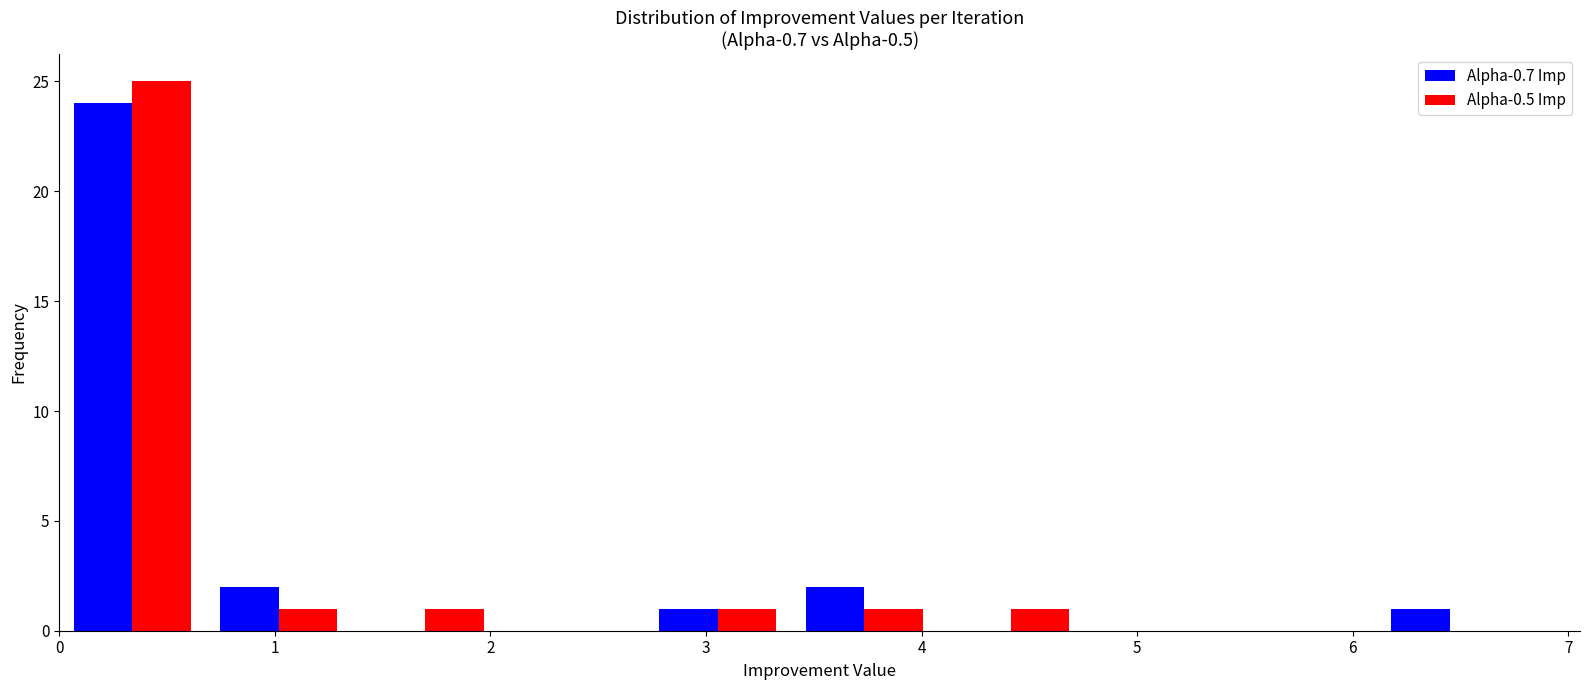

Reading left to right, list every range on the x-axis with the height of the bar of each series over it. Neither the bar edges nor the heights are printed on the chart, so give them approximately, as read against the axes.

0.0 to 0.7: Alpha-0.7 Imp=24	Alpha-0.5 Imp=25
0.7 to 1.4: Alpha-0.7 Imp=2	Alpha-0.5 Imp=1
1.4 to 2.0: Alpha-0.7 Imp=0	Alpha-0.5 Imp=1
2.0 to 2.7: Alpha-0.7 Imp=0	Alpha-0.5 Imp=0
2.7 to 3.4: Alpha-0.7 Imp=1	Alpha-0.5 Imp=1
3.4 to 4.1: Alpha-0.7 Imp=2	Alpha-0.5 Imp=1
4.1 to 4.8: Alpha-0.7 Imp=0	Alpha-0.5 Imp=1
4.8 to 5.4: Alpha-0.7 Imp=0	Alpha-0.5 Imp=0
5.4 to 6.1: Alpha-0.7 Imp=0	Alpha-0.5 Imp=0
6.1 to 6.8: Alpha-0.7 Imp=1	Alpha-0.5 Imp=0